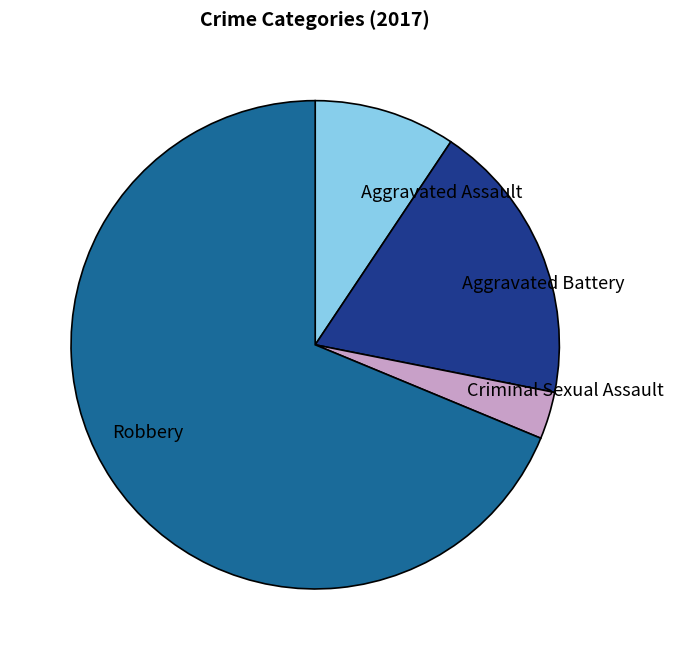

Is Aggravated Battery the majority of the pie?

No